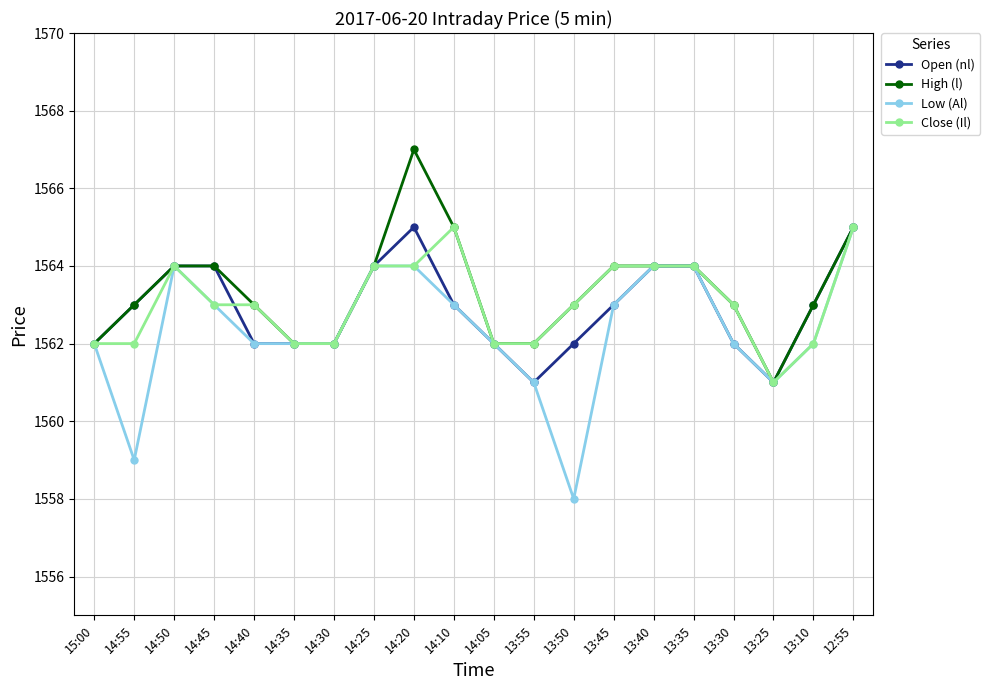

Does the chart display data point markers on the line(s)?

Yes